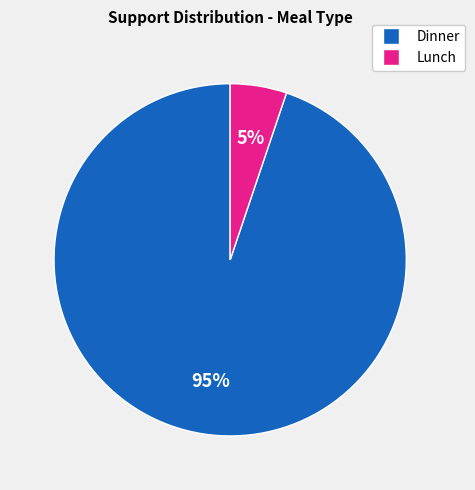

To the nearest percent, what is the difference between the largest and smallest slice percentages?

90%